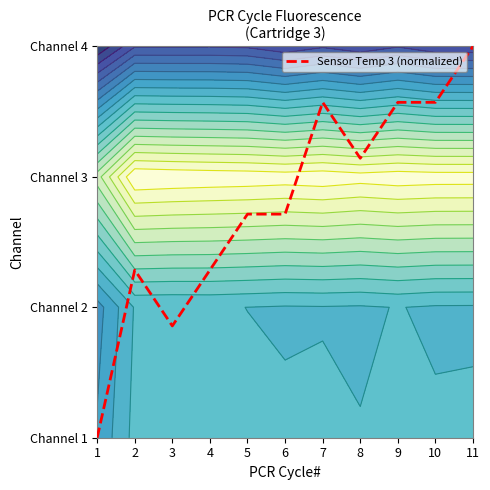

Read the value at 10.

2.6